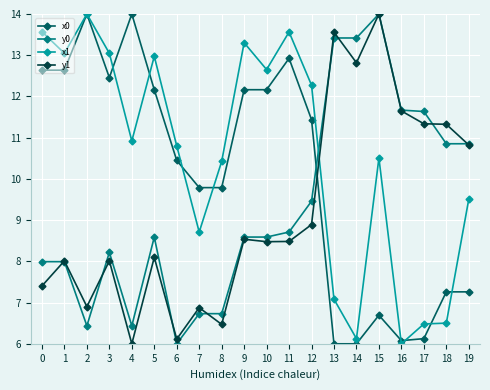

Which series has the largest total across all categories?

x1